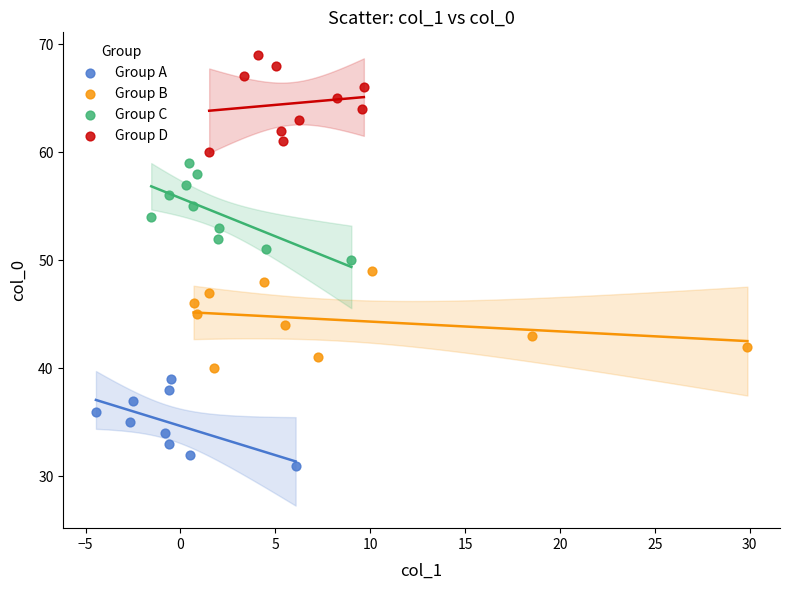

Which series contains the lowest Y value?

Group A